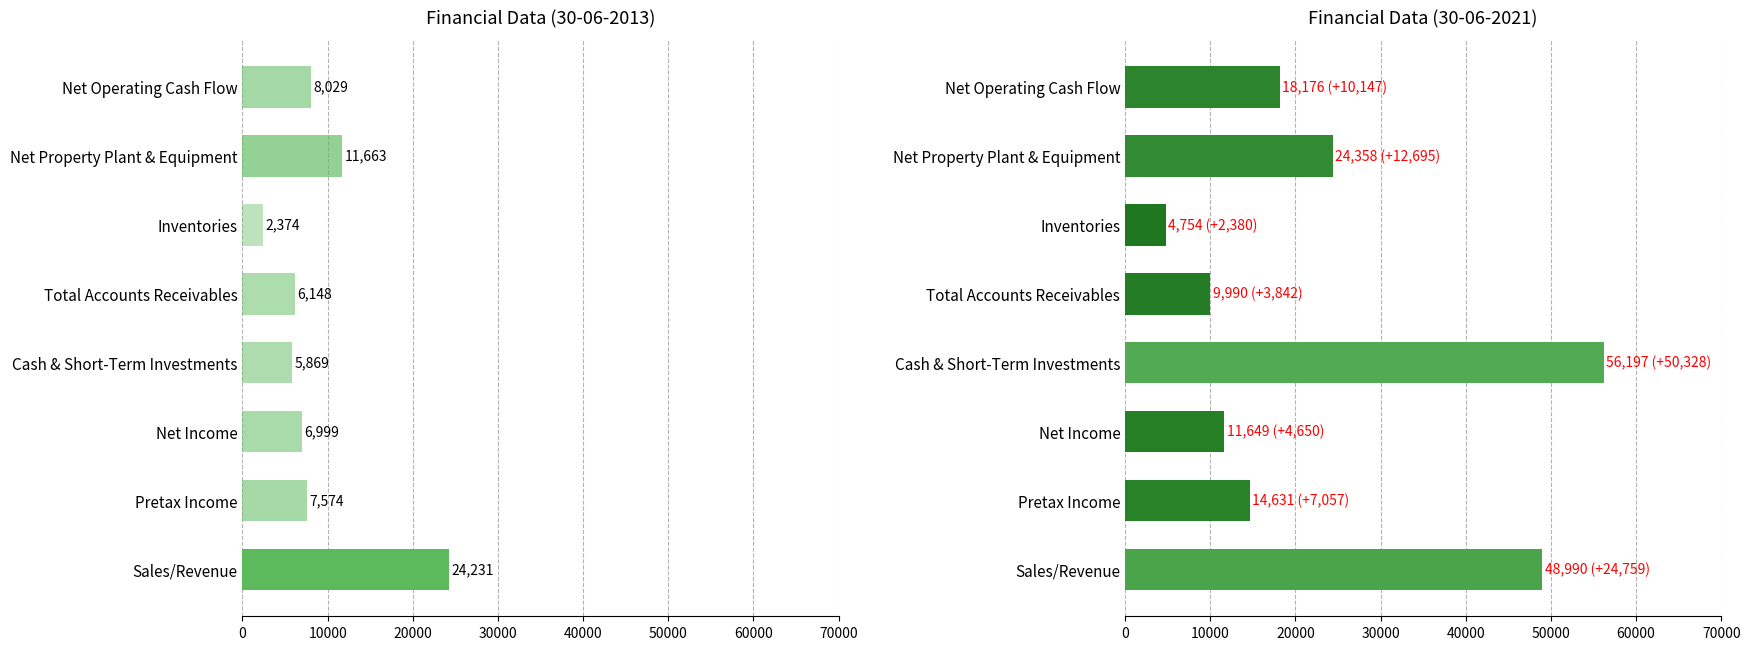

The 30-06-2021 series shows 56197.0 at Cash & Short-Term Investments. True or false?

True